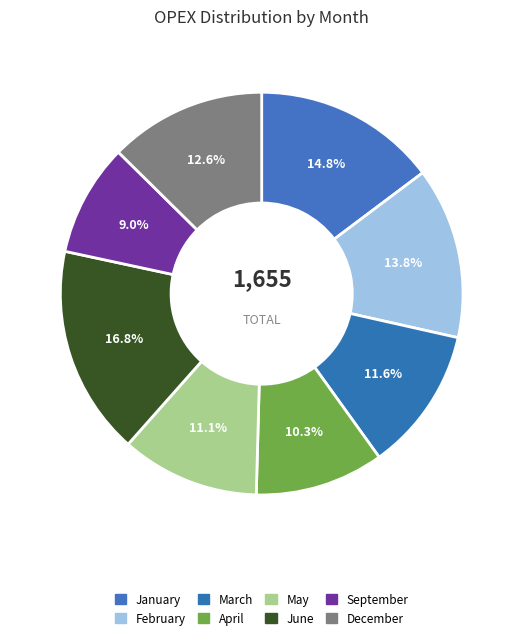

What is the smallest slice in the pie chart?

September